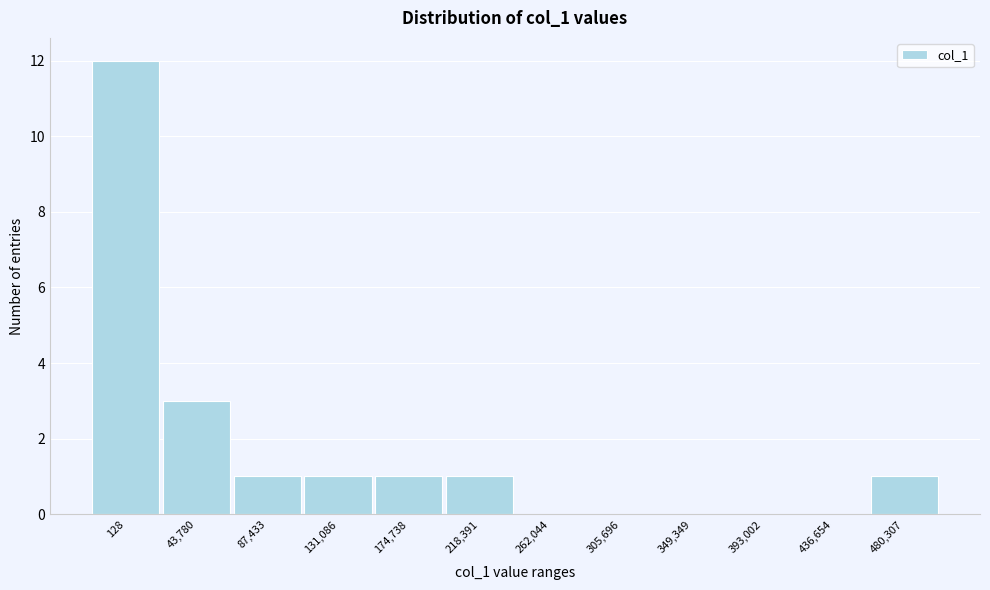

Reading right to left, extract all data points from this chart.

480,307=1	436,654=0	393,002=0	349,349=0	305,696=0	262,044=0	218,391=1	174,738=1	131,086=1	87,433=1	43,780=3	128=12